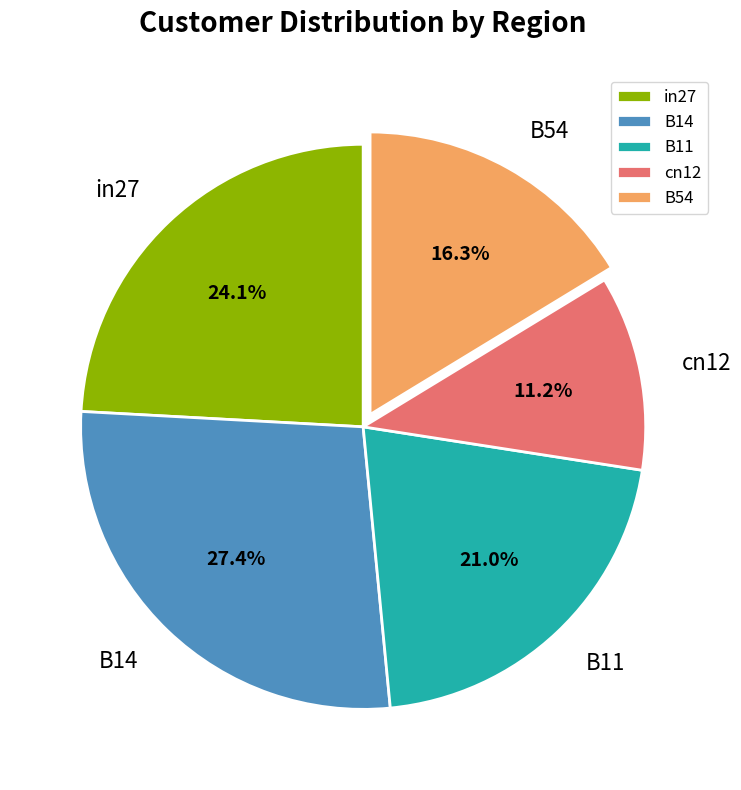

What is the largest slice in the pie chart?

B14